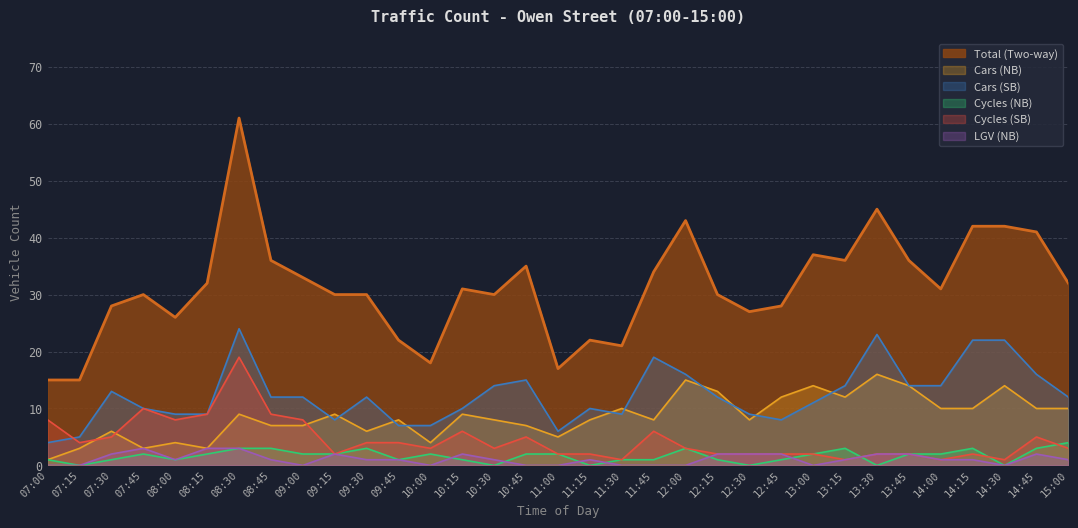

Reading left to right, extract all data points from this chart.

Total (Two-way): 07:00=15	07:15=15	07:30=28	07:45=30	08:00=26	08:15=32	08:30=61	08:45=36	09:00=33	09:15=30	09:30=30	09:45=22	10:00=18	10:15=31	10:30=30	10:45=35	11:00=17	11:15=22	11:30=21	11:45=34	12:00=43	12:15=30	12:30=27	12:45=28	13:00=37	13:15=36	13:30=45	13:45=36	14:00=31	14:15=42	14:30=42	14:45=41	15:00=32
Cars (NB): 07:00=1	07:15=3	07:30=6	07:45=3	08:00=4	08:15=3	08:30=9	08:45=7	09:00=7	09:15=9	09:30=6	09:45=8	10:00=4	10:15=9	10:30=8	10:45=7	11:00=5	11:15=8	11:30=10	11:45=8	12:00=15	12:15=13	12:30=8	12:45=12	13:00=14	13:15=12	13:30=16	13:45=14	14:00=10	14:15=10	14:30=14	14:45=10	15:00=10
Cars (SB): 07:00=4	07:15=5	07:30=13	07:45=10	08:00=9	08:15=9	08:30=24	08:45=12	09:00=12	09:15=8	09:30=12	09:45=7	10:00=7	10:15=10	10:30=14	10:45=15	11:00=6	11:15=10	11:30=9	11:45=19	12:00=16	12:15=12	12:30=9	12:45=8	13:00=11	13:15=14	13:30=23	13:45=14	14:00=14	14:15=22	14:30=22	14:45=16	15:00=12
Cycles (NB): 07:00=1	07:15=0	07:30=1	07:45=2	08:00=1	08:15=2	08:30=3	08:45=3	09:00=2	09:15=2	09:30=3	09:45=1	10:00=2	10:15=1	10:30=0	10:45=2	11:00=2	11:15=0	11:30=1	11:45=1	12:00=3	12:15=1	12:30=0	12:45=1	13:00=2	13:15=3	13:30=0	13:45=2	14:00=2	14:15=3	14:30=0	14:45=3	15:00=4
Cycles (SB): 07:00=8	07:15=4	07:30=5	07:45=10	08:00=8	08:15=9	08:30=19	08:45=9	09:00=8	09:15=2	09:30=4	09:45=4	10:00=3	10:15=6	10:30=3	10:45=5	11:00=2	11:15=2	11:30=1	11:45=6	12:00=3	12:15=2	12:30=2	12:45=2	13:00=2	13:15=1	13:30=2	13:45=2	14:00=1	14:15=2	14:30=1	14:45=5	15:00=3
LGV (NB): 07:00=0	07:15=0	07:30=2	07:45=3	08:00=1	08:15=3	08:30=3	08:45=1	09:00=0	09:15=2	09:30=1	09:45=1	10:00=0	10:15=2	10:30=1	10:45=0	11:00=0	11:15=1	11:30=0	11:45=0	12:00=0	12:15=2	12:30=2	12:45=2	13:00=0	13:15=1	13:30=2	13:45=2	14:00=1	14:15=1	14:30=0	14:45=2	15:00=1